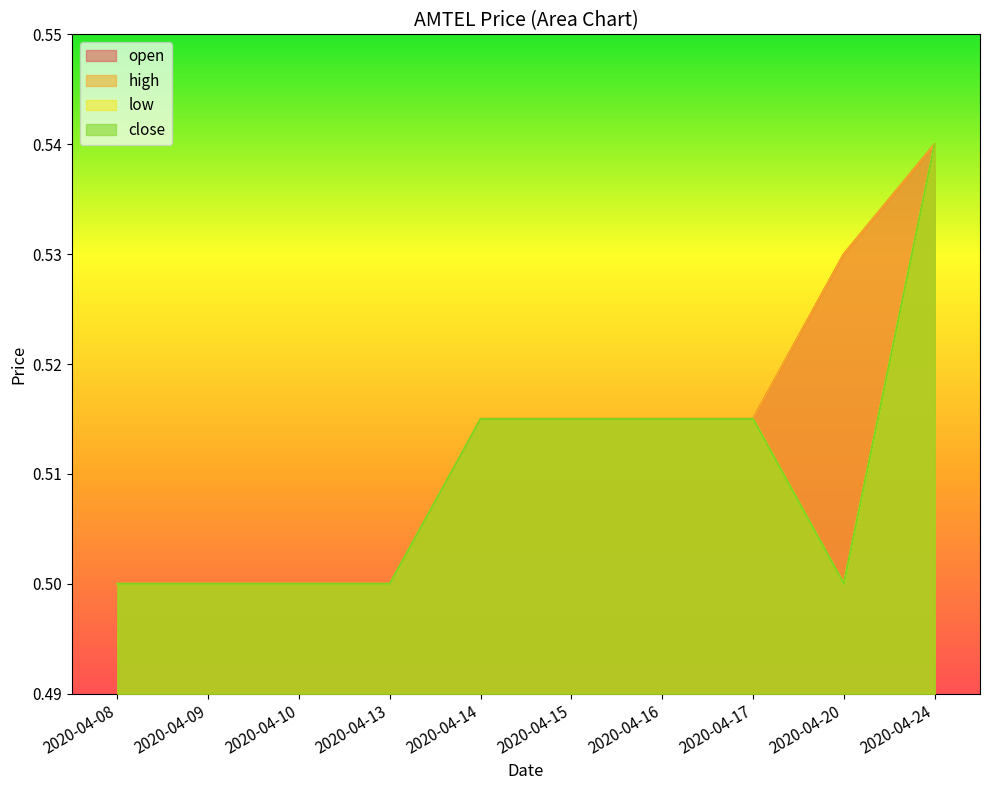

The value of close at 2020-04-15 is 0.2. True or false?

False